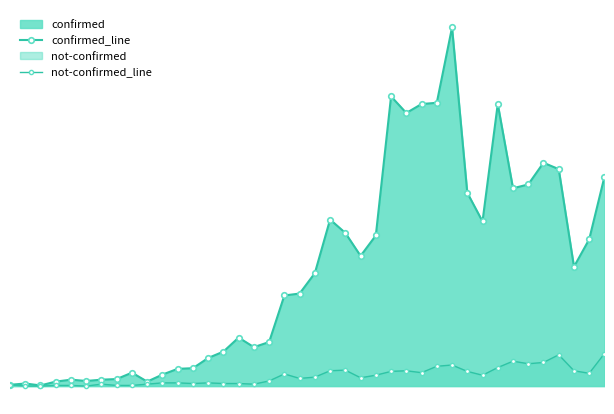

True or false: confirmed_line and not-confirmed_line cross at least once.

False